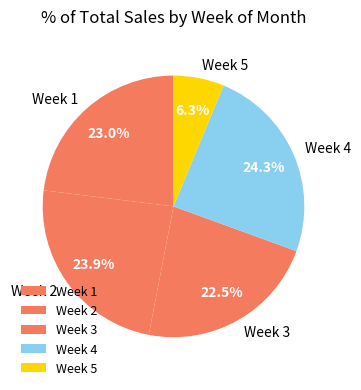

Is there a majority slice in this chart?

No